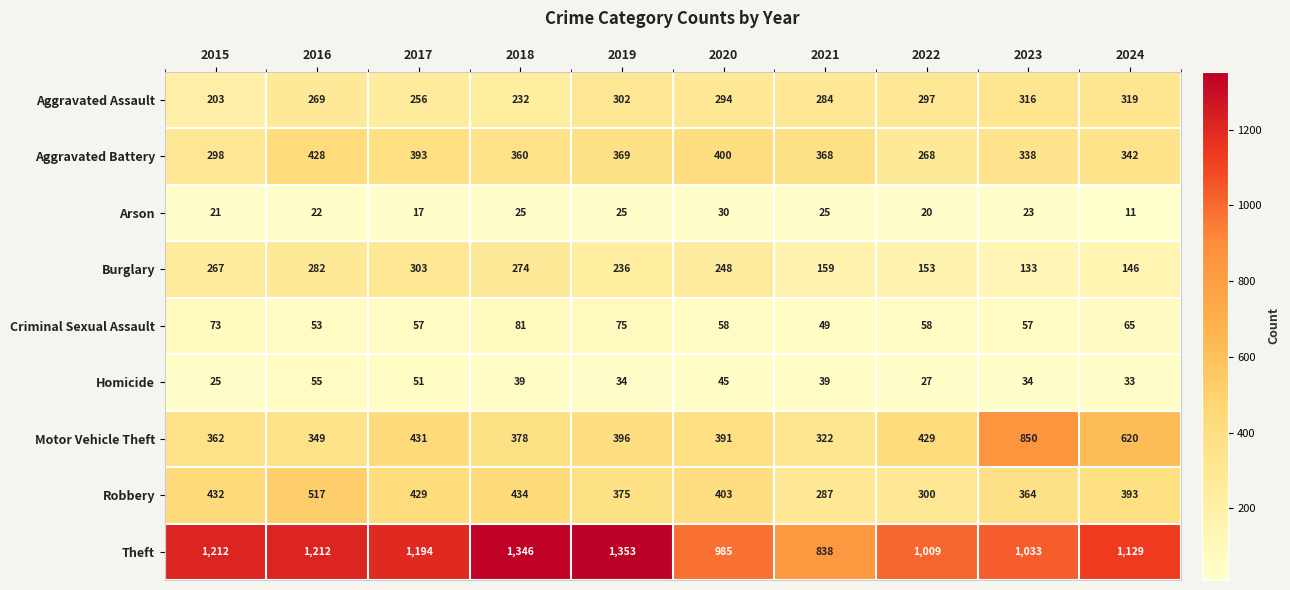

Is it true that Homicide equals 49 at 2024?

False